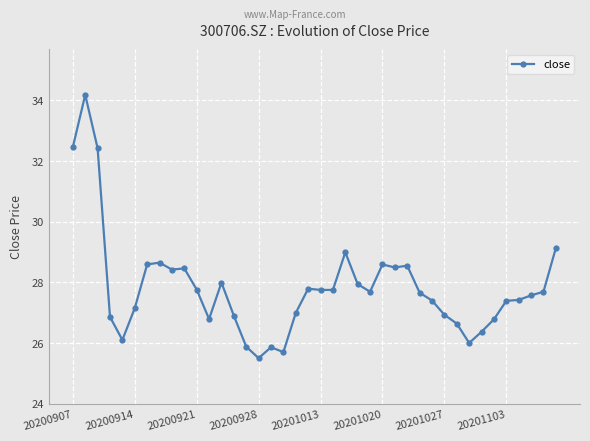

What is the value of the 12th point from the left?

26.8